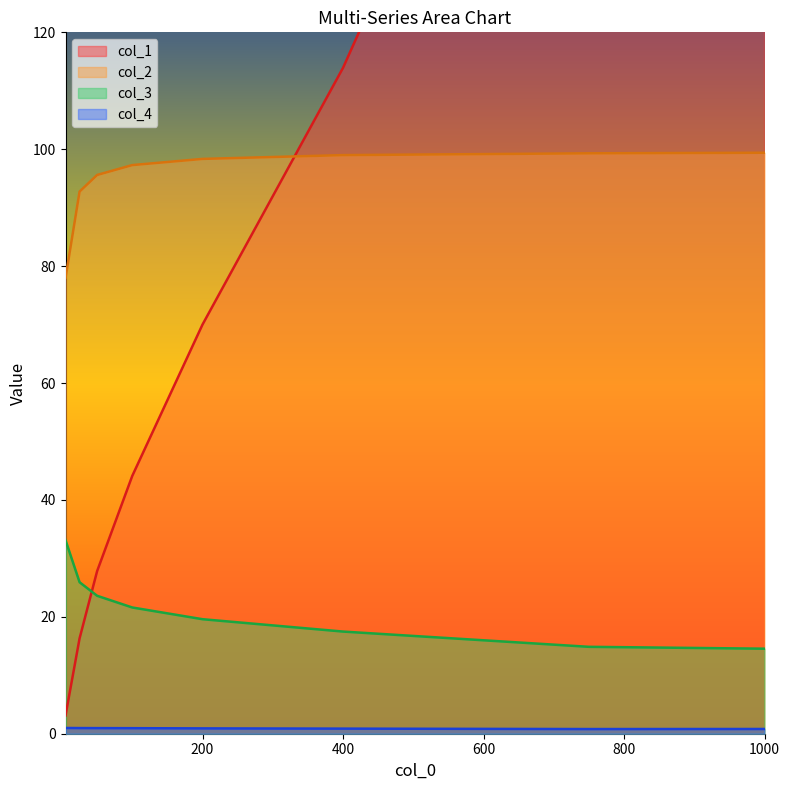

Which has a higher value, 200 or 750?

750